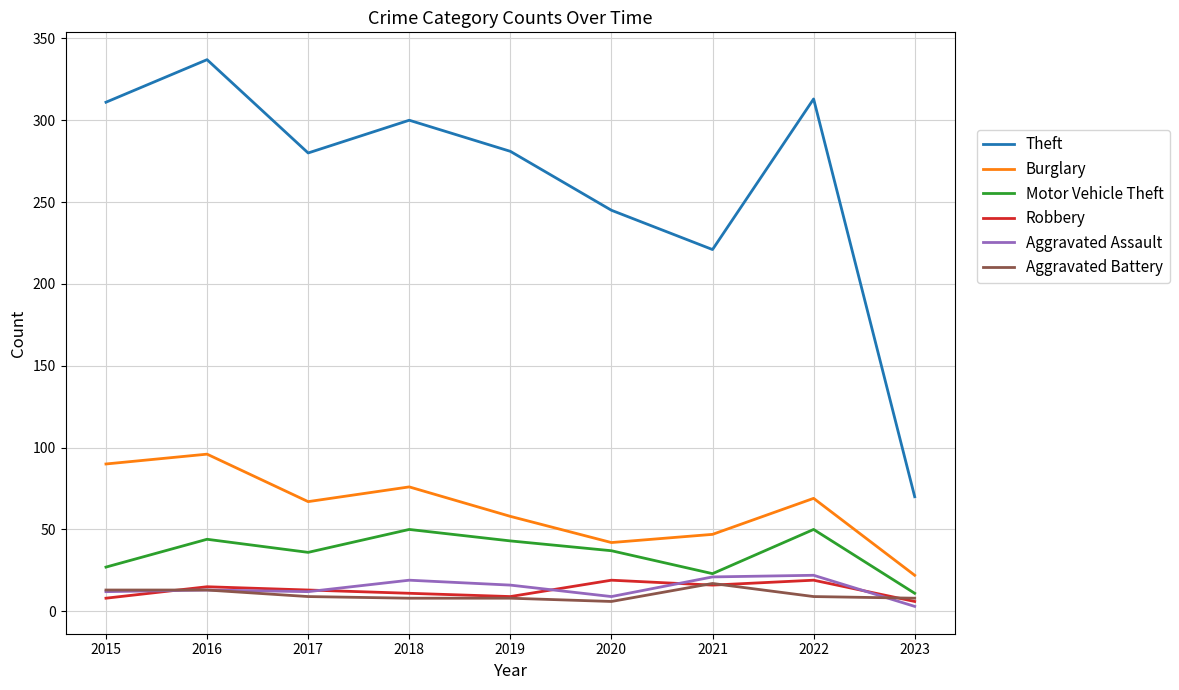

True or false: Burglary and Robbery intersect in this chart.

False